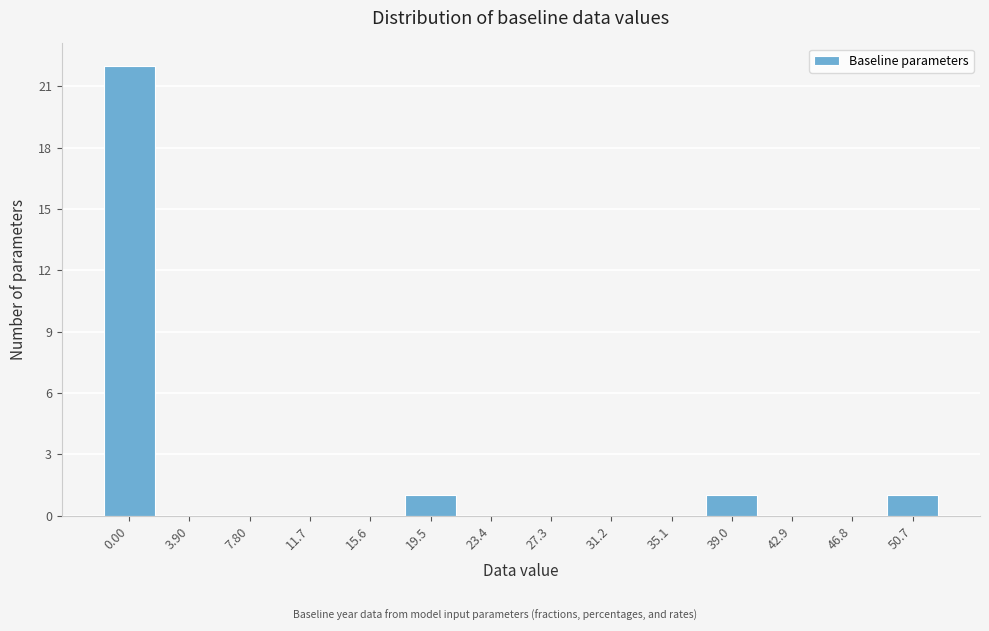

Reading left to right, extract all data points from this chart.

0.00=22	3.90=0	7.80=0	11.7=0	15.6=0	19.5=1	23.4=0	27.3=0	31.2=0	35.1=0	39.0=1	42.9=0	46.8=0	50.7=1